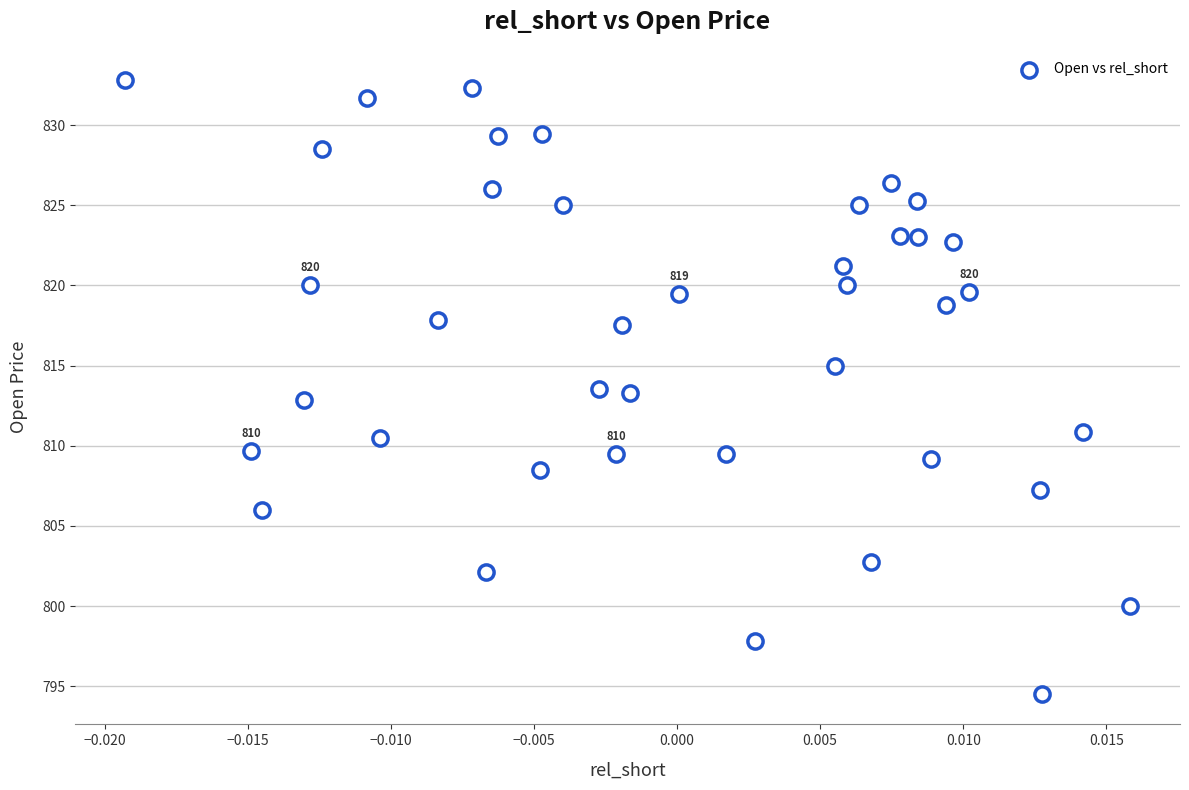

How many points are shown in the scatter plot?

40